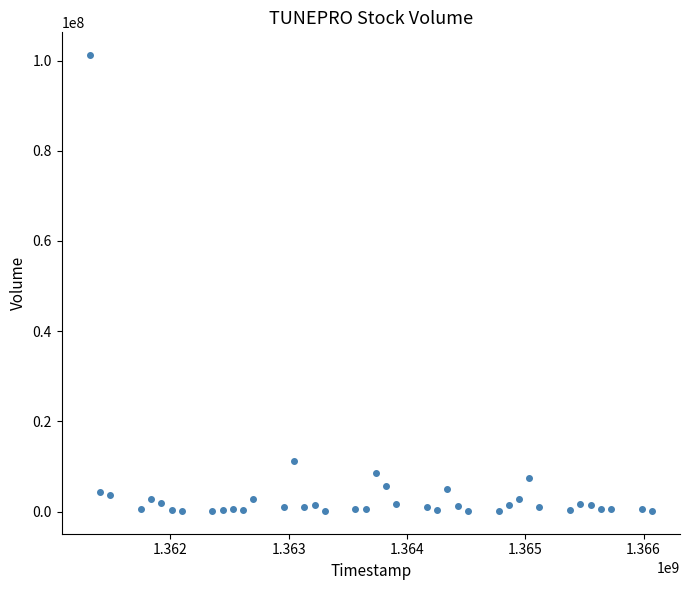

What Y value in the scatter plot is closest to 50673350?

11219900